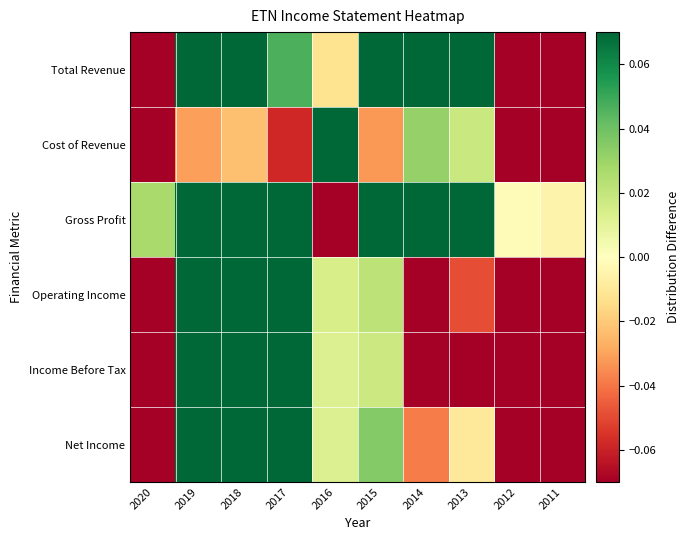

What is the difference between the highest and lowest values at 2012?

0.3